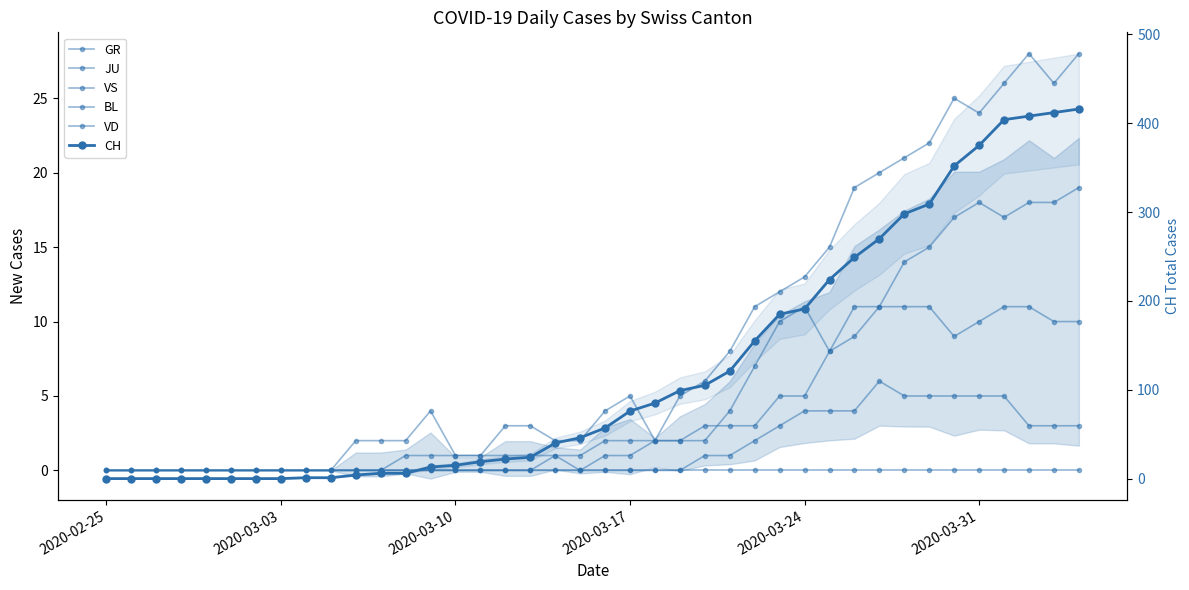

What is the average value of the BL series?

6